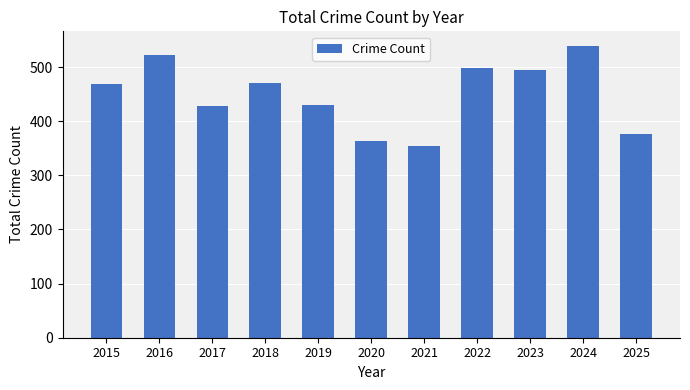

What is the sum of the values at 2018 and 2016?

993